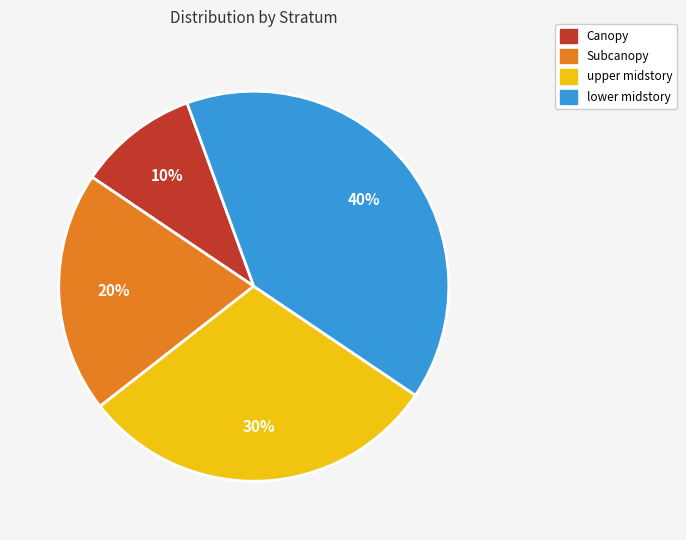

How many segments does this pie chart have?

4